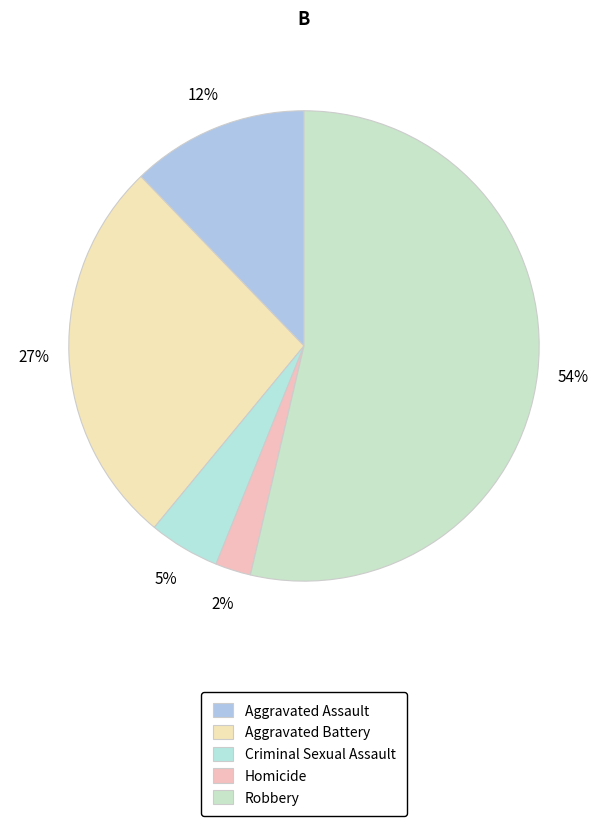

To the nearest percent, what is the average slice percentage?

20%